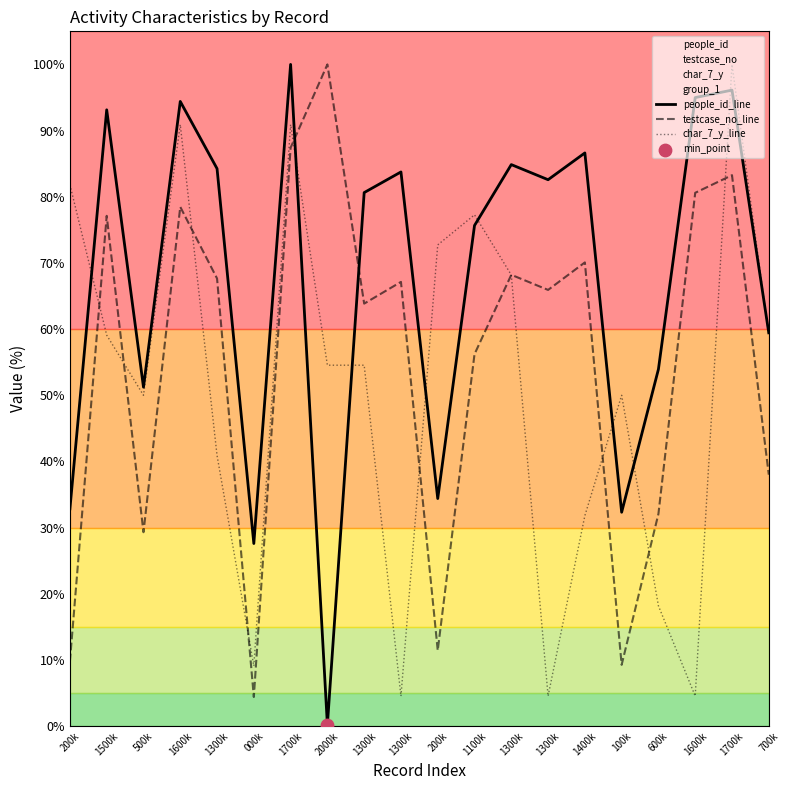

At which category is the sum across all series the highest?

1700k